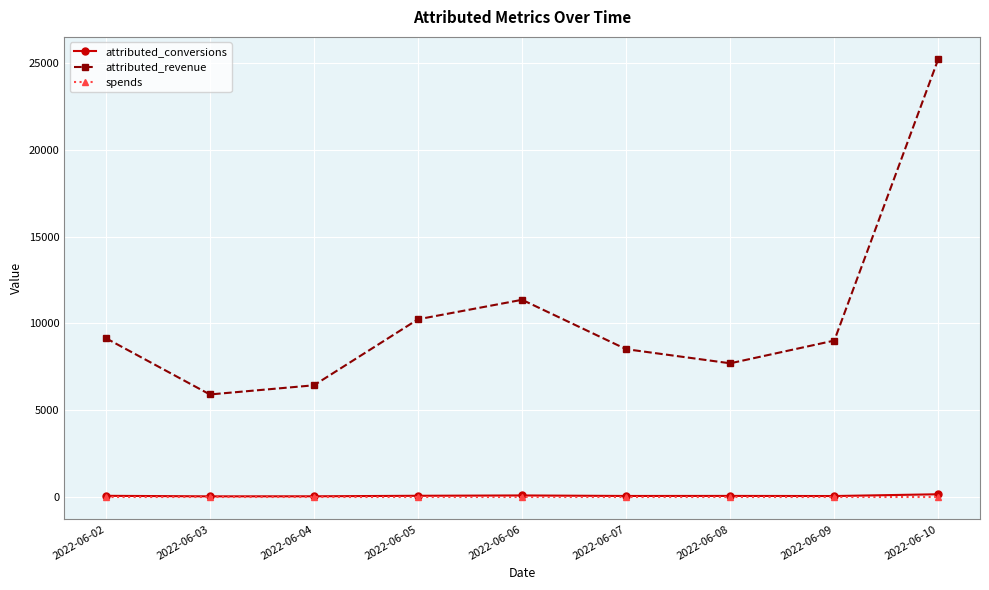

Which series has the widest spread of values?

attributed_revenue